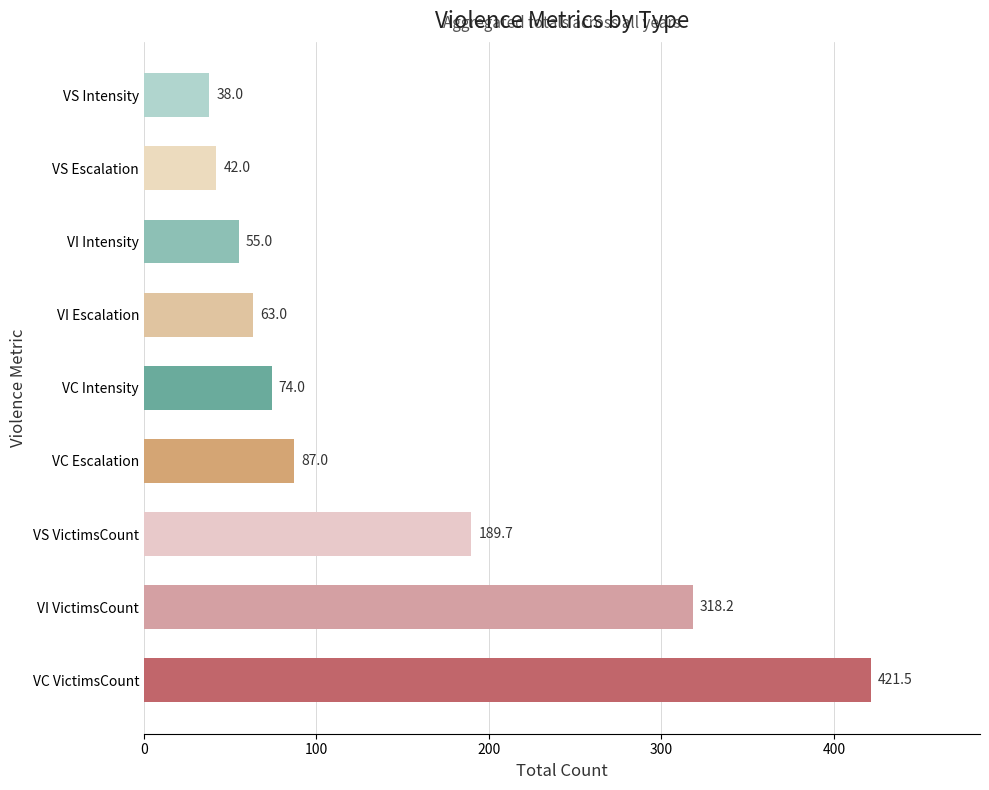

At which label is the value closest to 229?

VS VictimsCount